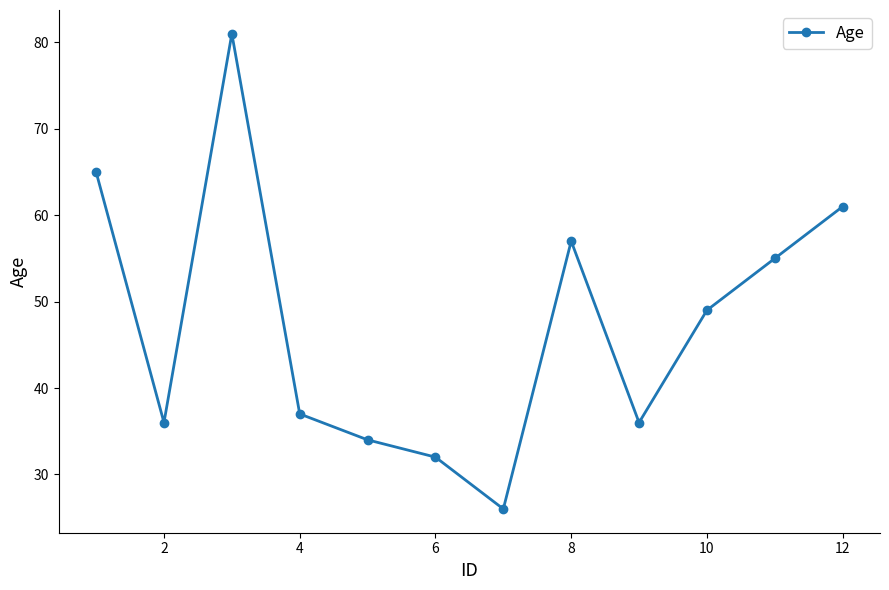

What is the smallest value displayed?

26